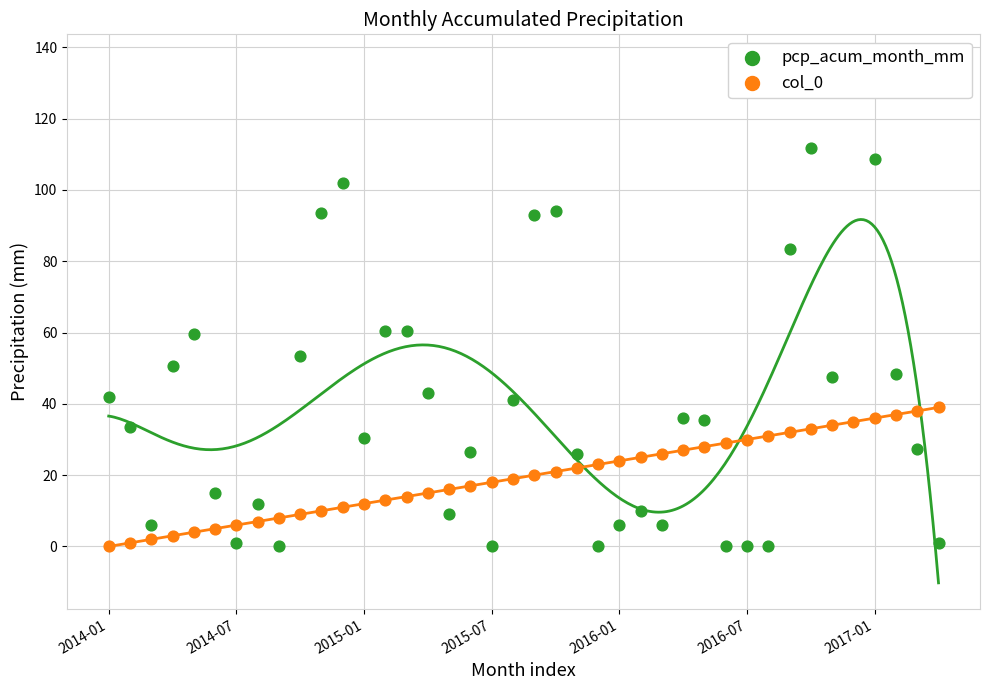

Which series has the widest spread of Y values?

pcp_acum_month_mm